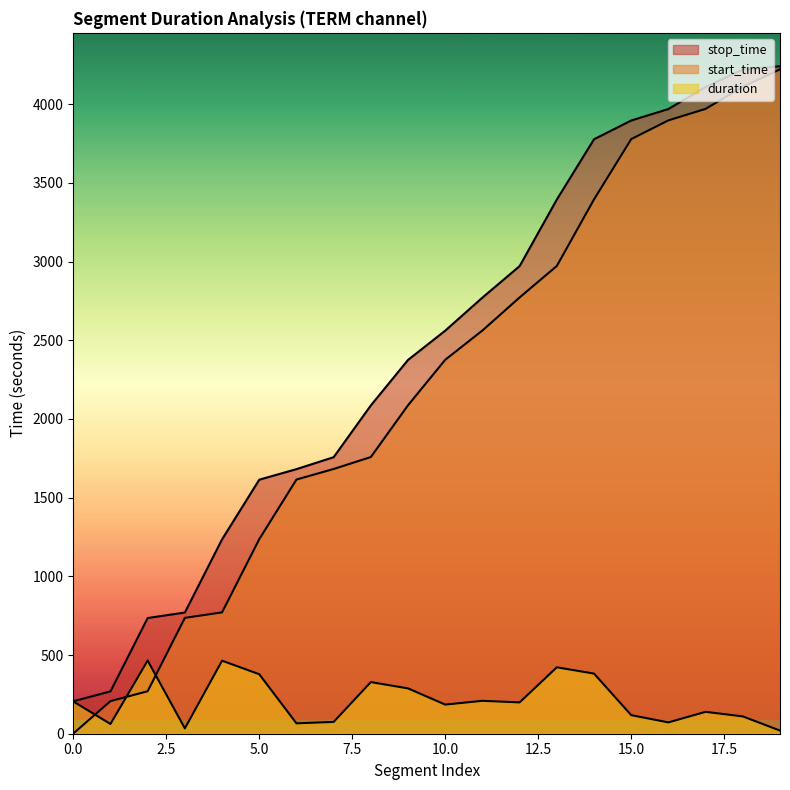

Does the chart have visible grid lines?

No